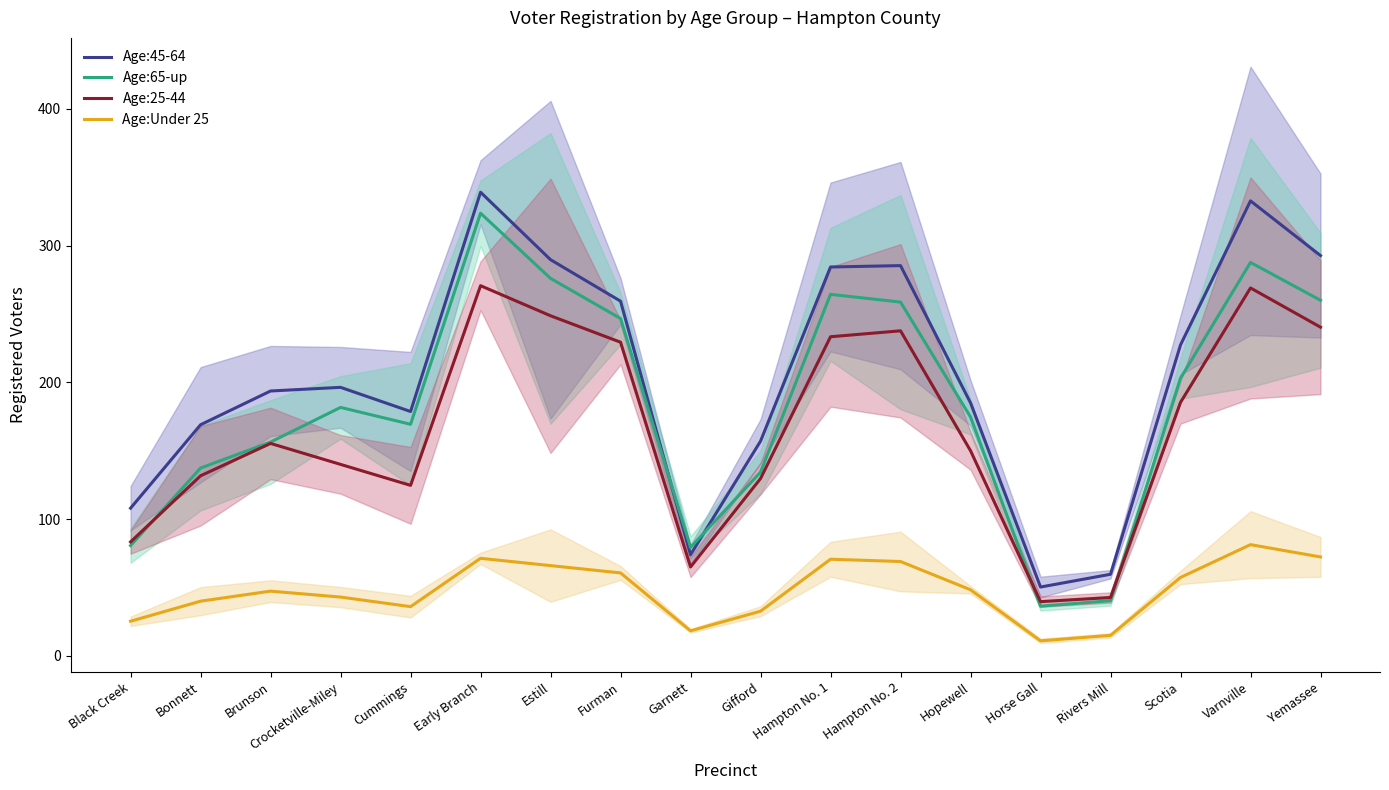

At which category is the sum across all series the highest?

Early Branch